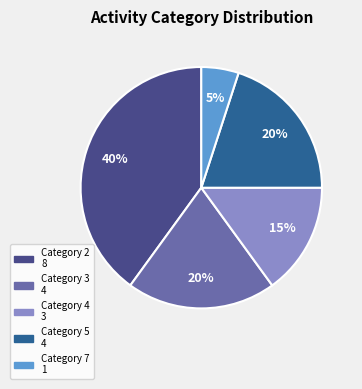

How many segments does this pie chart have?

5